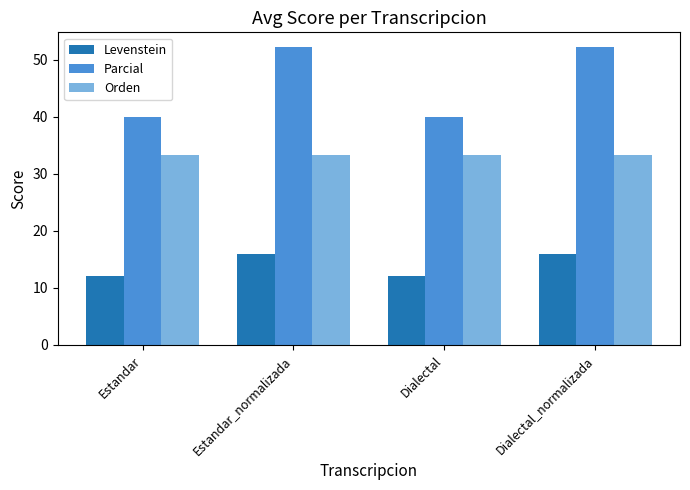

Reading left to right, extract all data points from this chart.

Levenstein: 12.0	16.0	12.0	16.0
Parcial: 40.0	52.2	40.0	52.2
Orden: 33.3	33.3	33.3	33.3